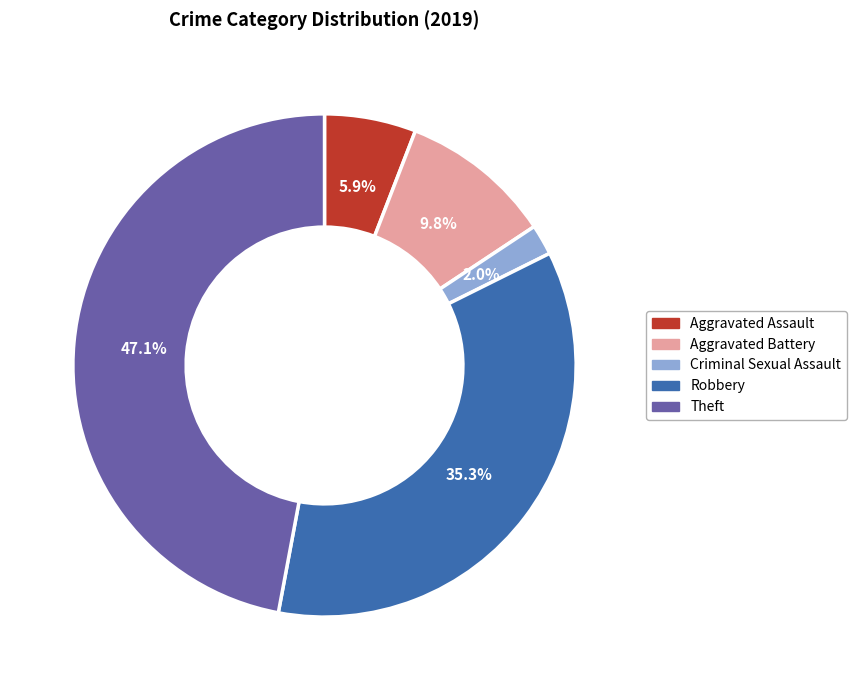

What percentage is the Theft slice, to the nearest percent?

47%